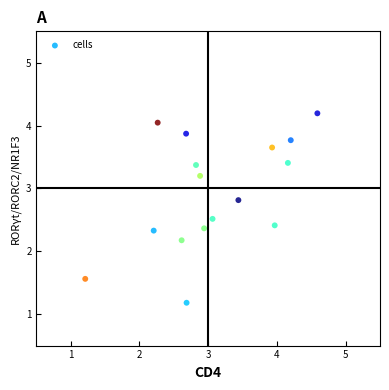

What Y value in the scatter plot is closest to 2?

2.2